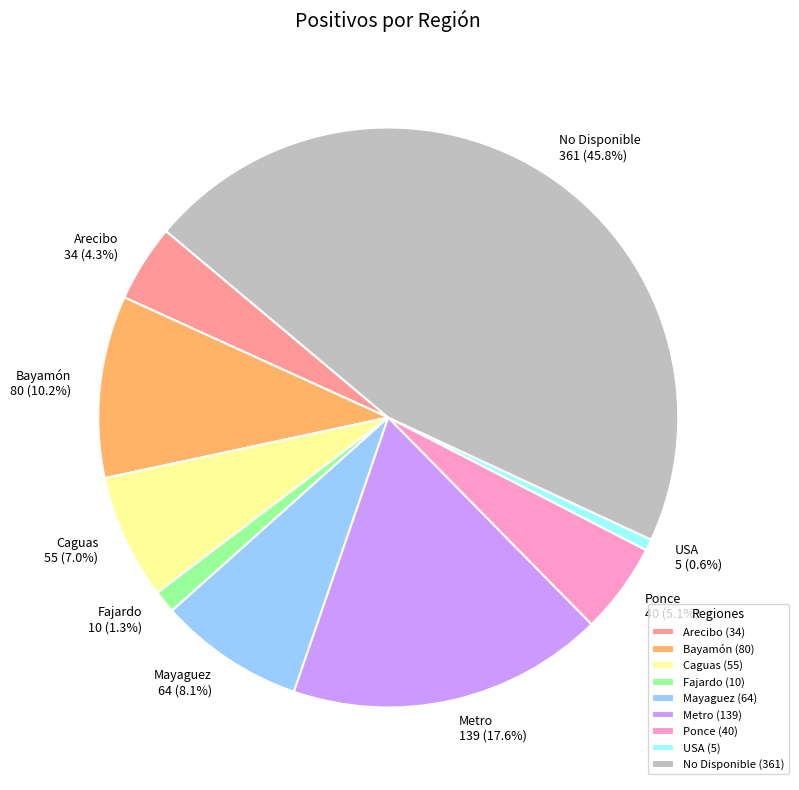

To the nearest percent, what is the average slice percentage?

11%